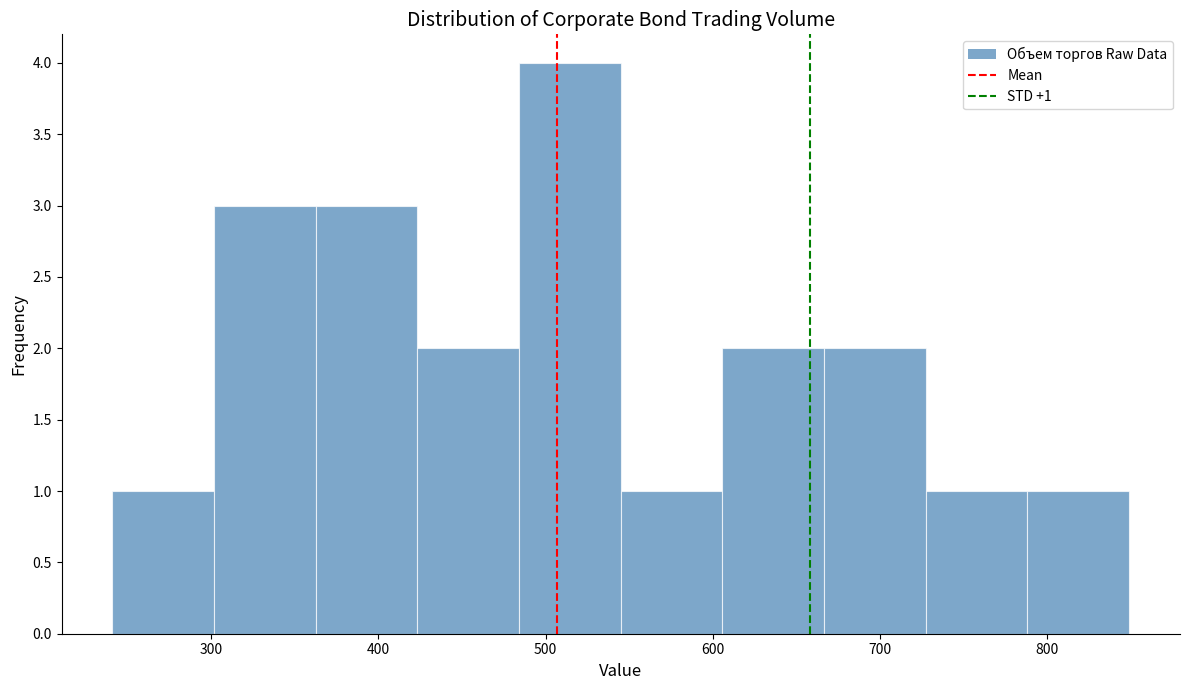

Which range on the x-axis has the tallest bar?

480 to 550